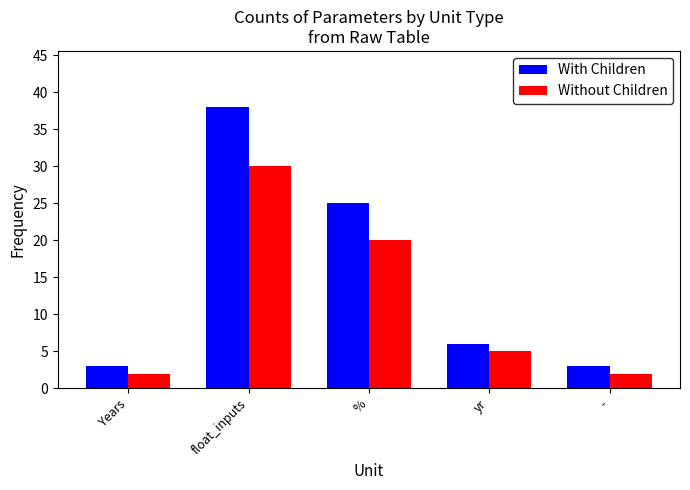

What is the label of the 3rd bar from the left?

%